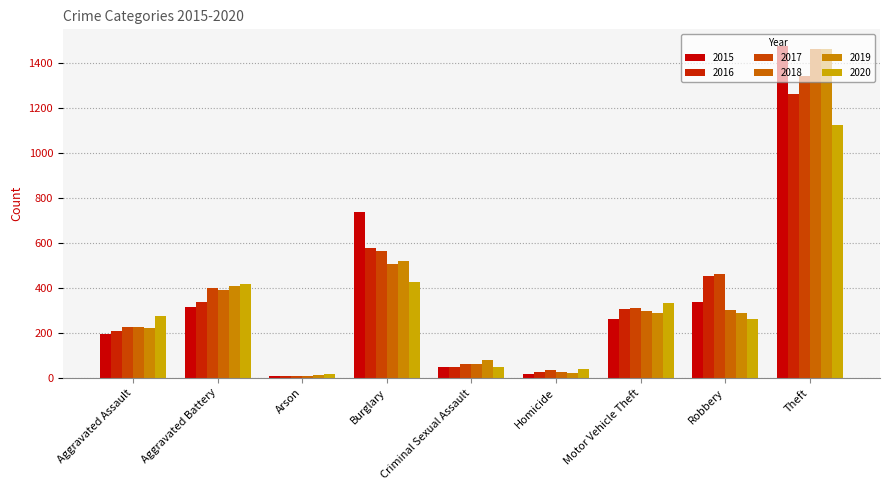

How many bars are there in each group?

6